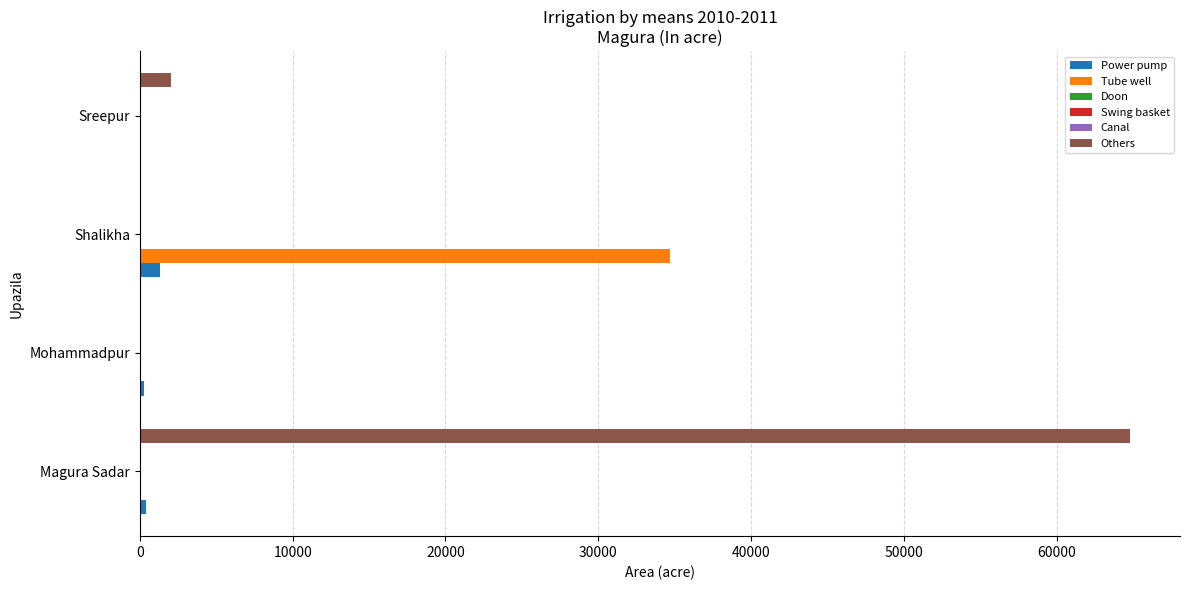

True or false: Others has a value of 23070 at Magura Sadar.

False